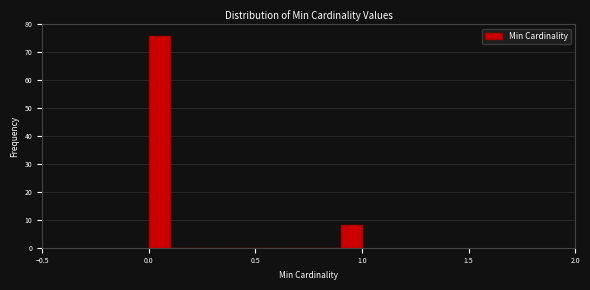

Read against the x-axis, roughly where is the centre of the tallest bar?

0.05